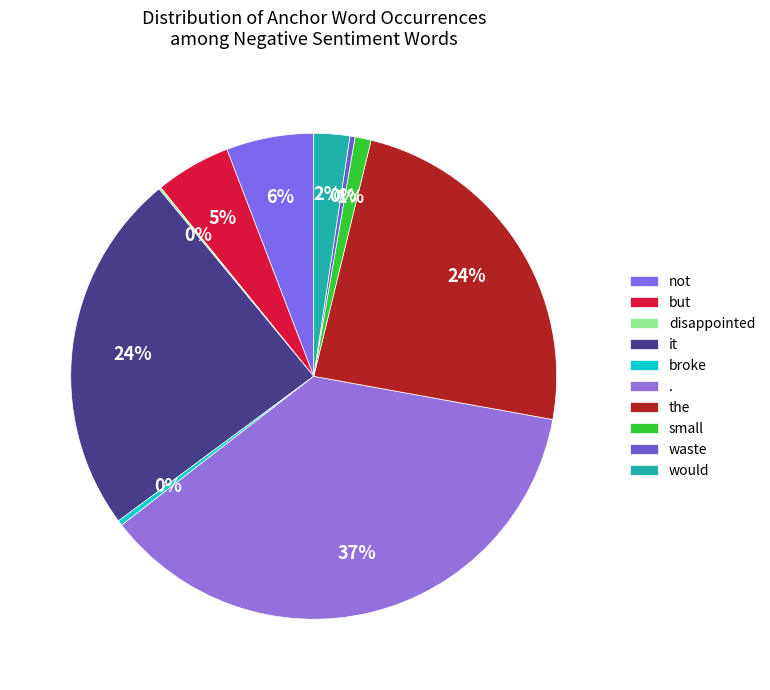

Is the sum of not and broke greater than half?

No